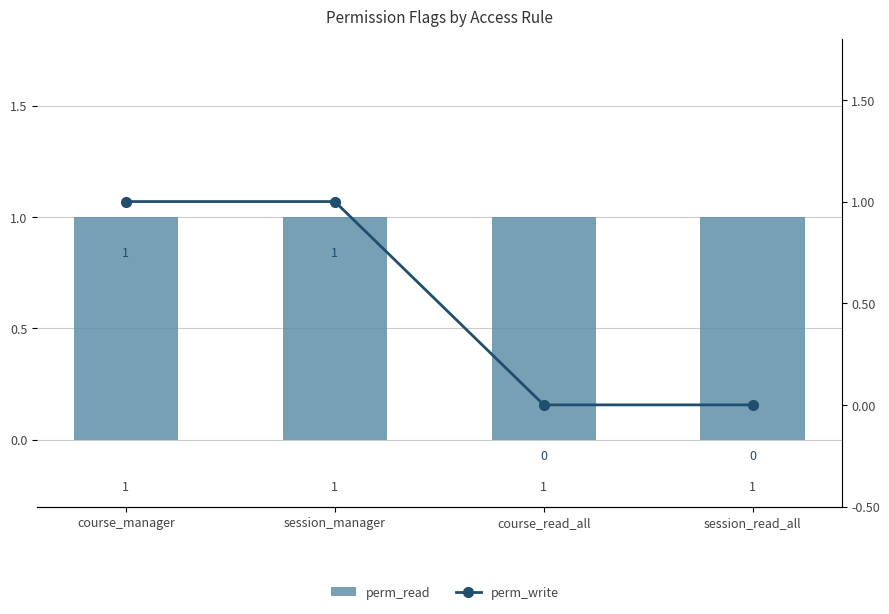

Reading left to right, transcribe all the data shown in this chart.

perm_read: course_manager=1	session_manager=1	course_read_all=1	session_read_all=1
perm_write: course_manager=1	session_manager=1	course_read_all=0	session_read_all=0